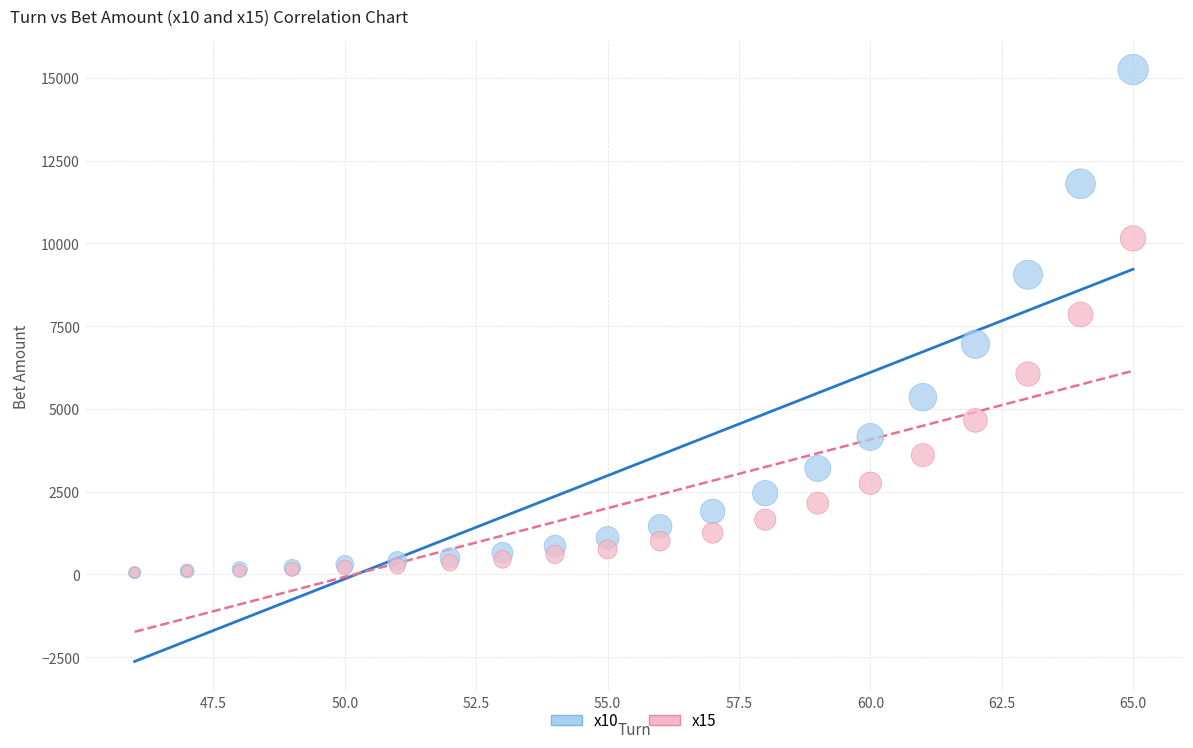

Which series reaches the maximum Y coordinate?

x10